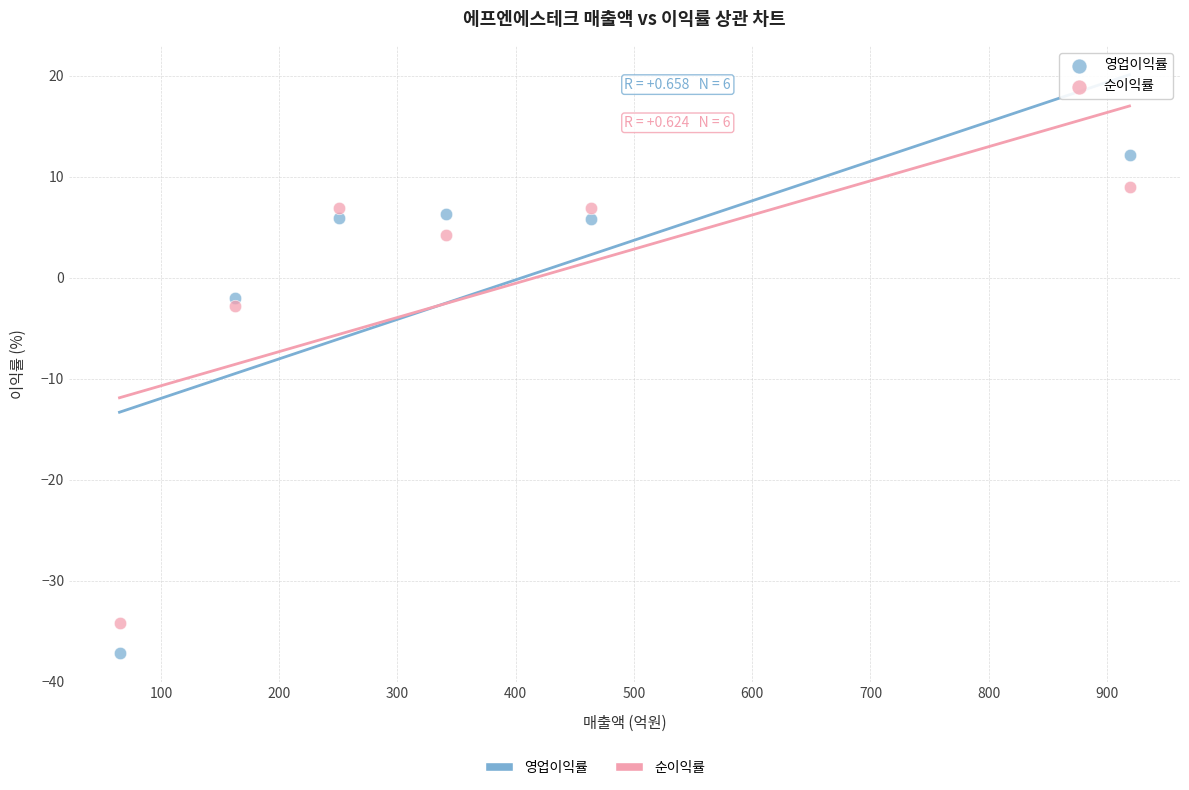

Which series reaches the maximum Y coordinate?

영업이익률